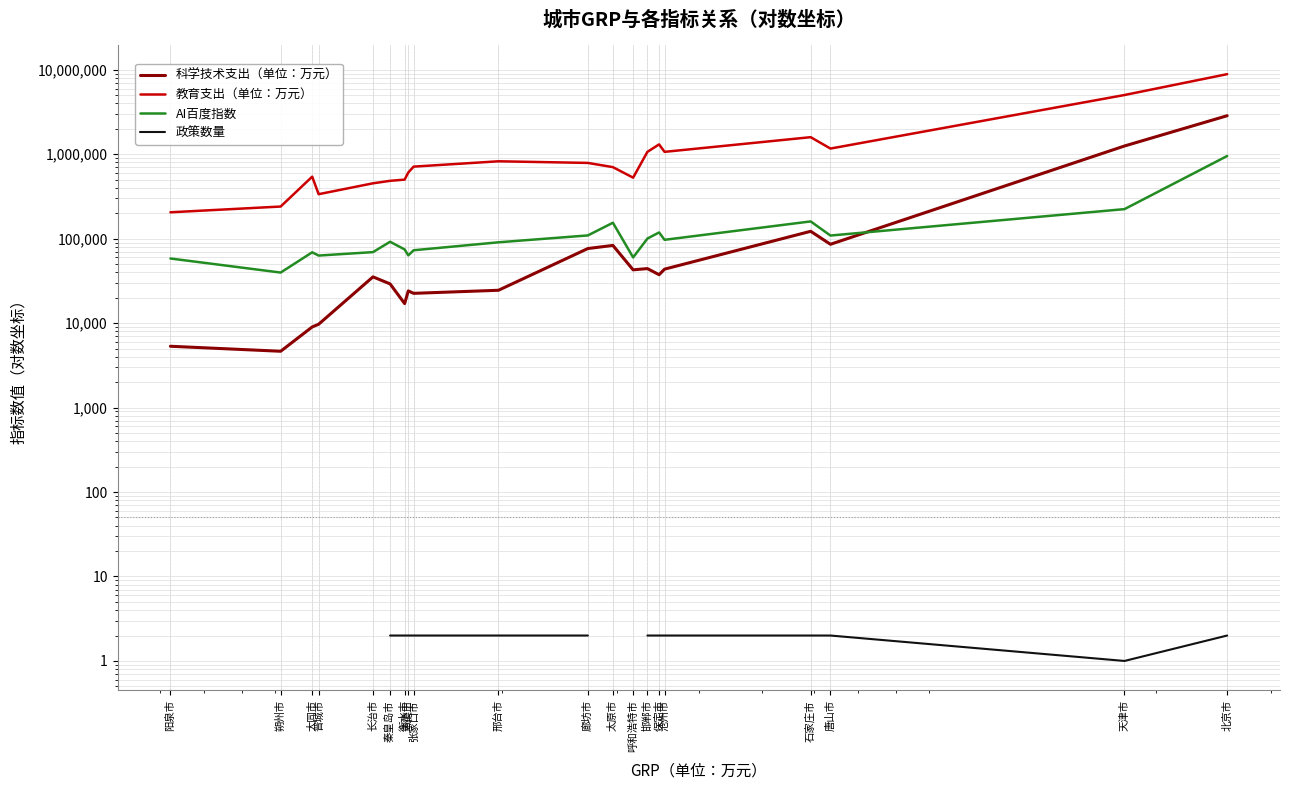

Which category has the highest value in the 科学技术支出（单位：万元） series?

北京市